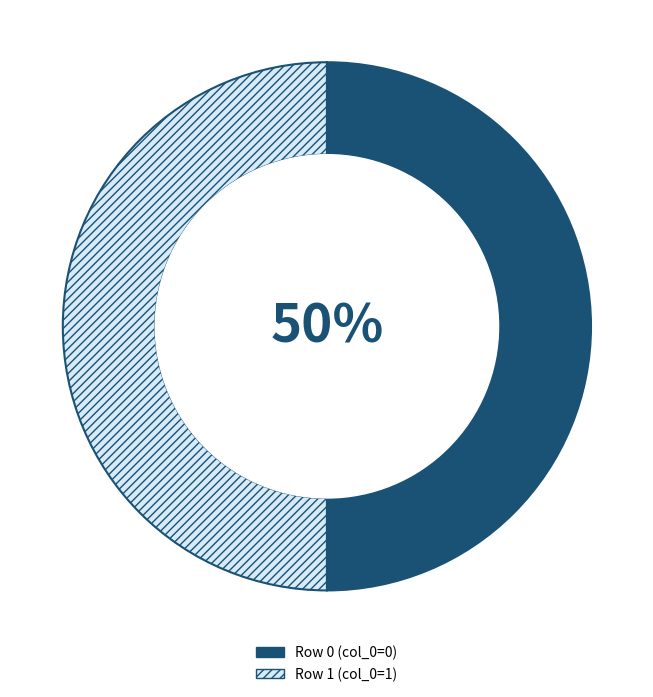

Approximately how many times larger is the value at Row 1 (col_0=1) compared to Row 0 (col_0=0)?

1.0